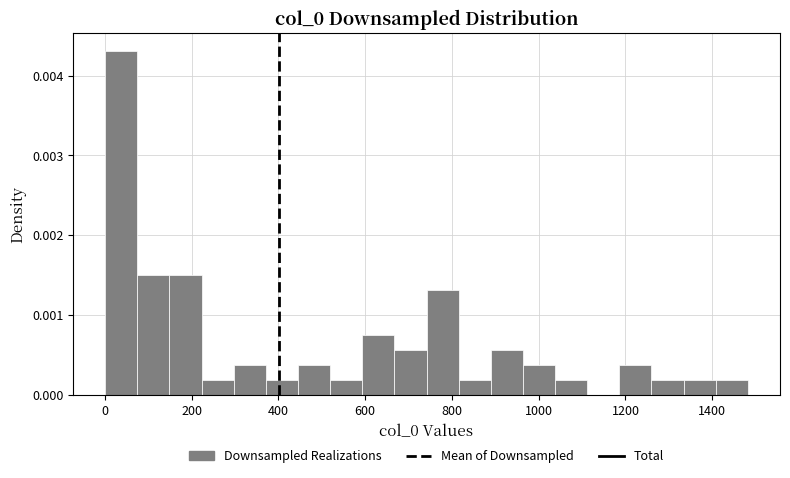

Read against the x-axis, roughly where is the centre of the tallest bar?

40